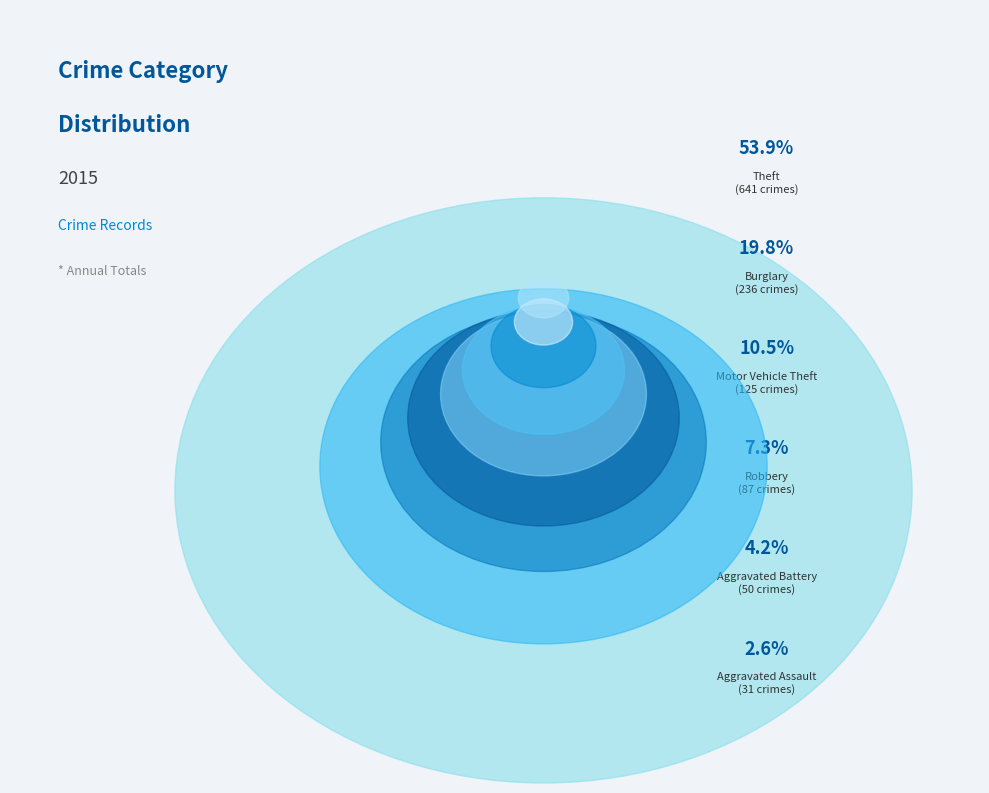

Approximately how many times larger is the value at Theft compared to Arson?

213.7